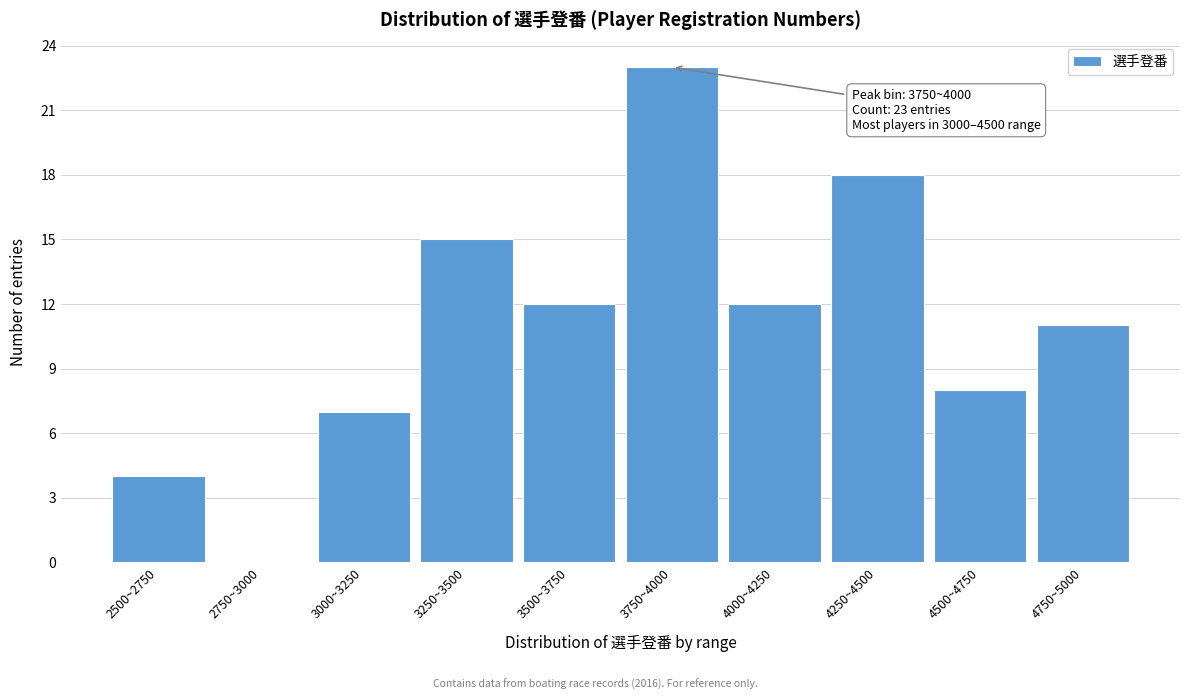

Reading left to right, what are all the values shown in this chart?

2500~2750=4	2750~3000=0	3000~3250=7	3250~3500=15	3500~3750=12	3750~4000=23	4000~4250=12	4250~4500=18	4500~4750=8	4750~5000=11